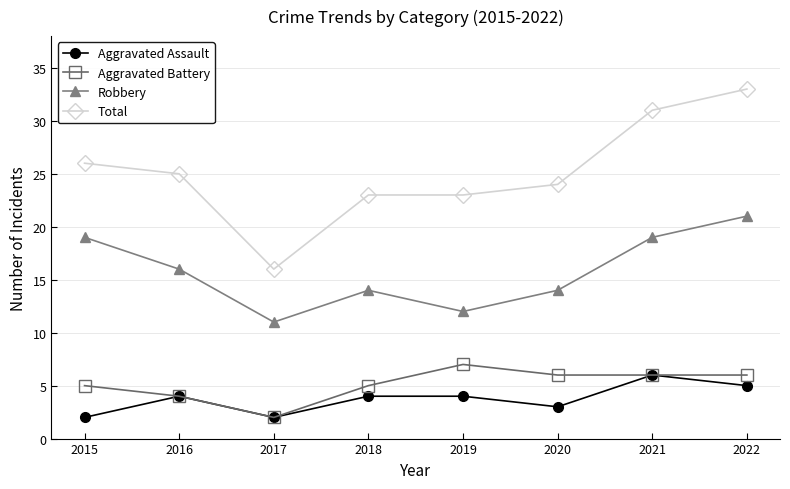

True or false: Aggravated Battery has a value of 6 at 2020.

True